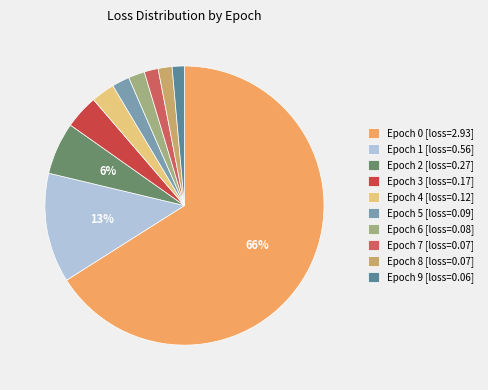

How many segments does this pie chart have?

10